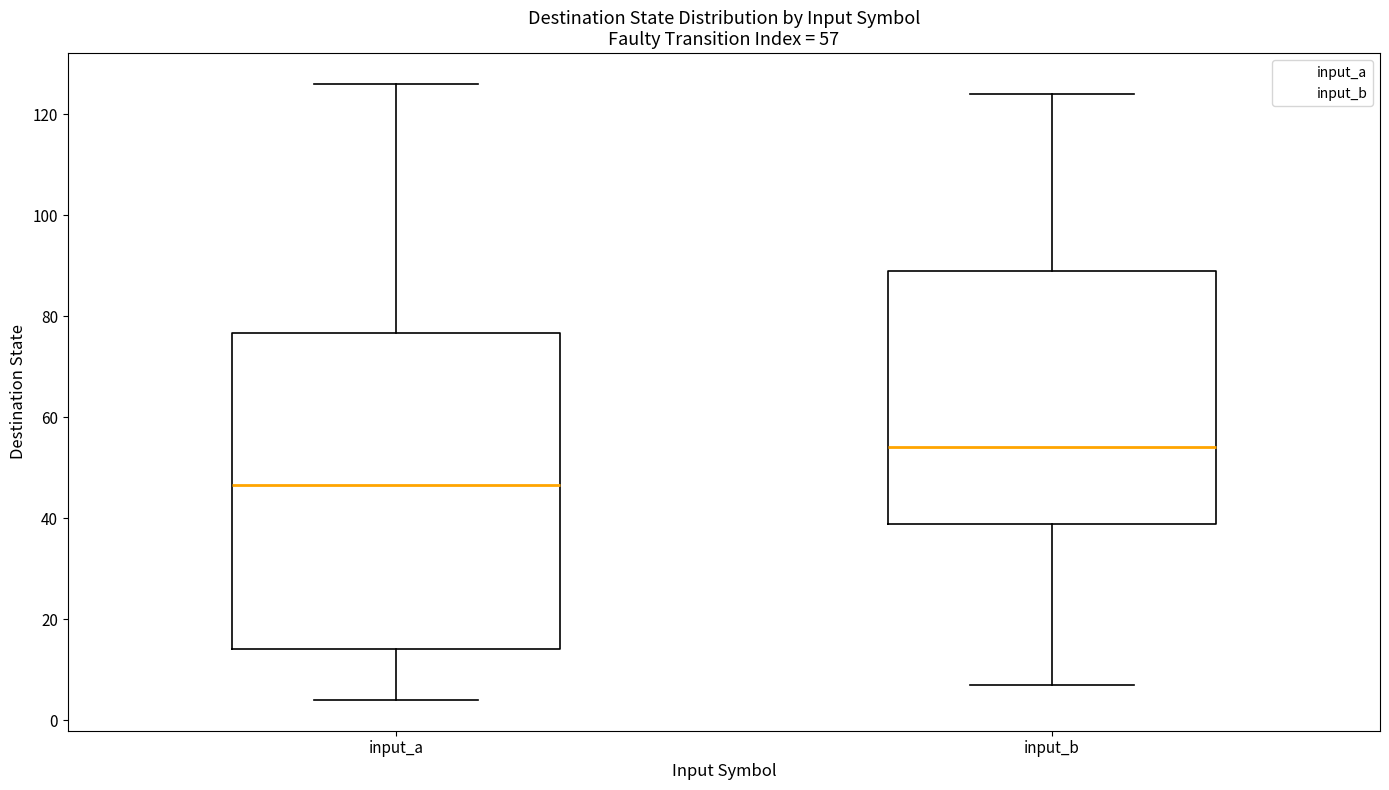

Which box's median line is the lowest?

input_a